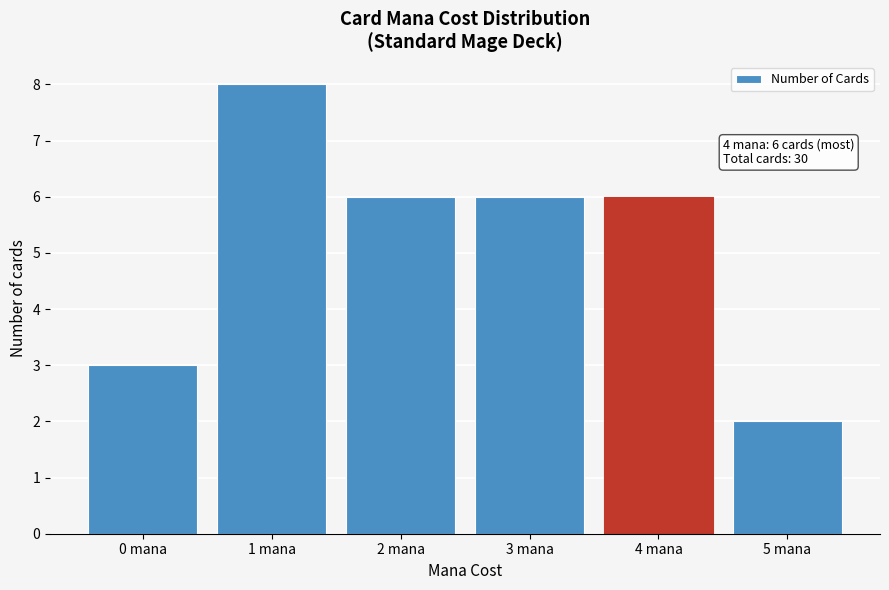

Reading left to right, what are all the values shown in this chart?

0 mana=3	1 mana=8	2 mana=6	3 mana=6	4 mana=6	5 mana=2